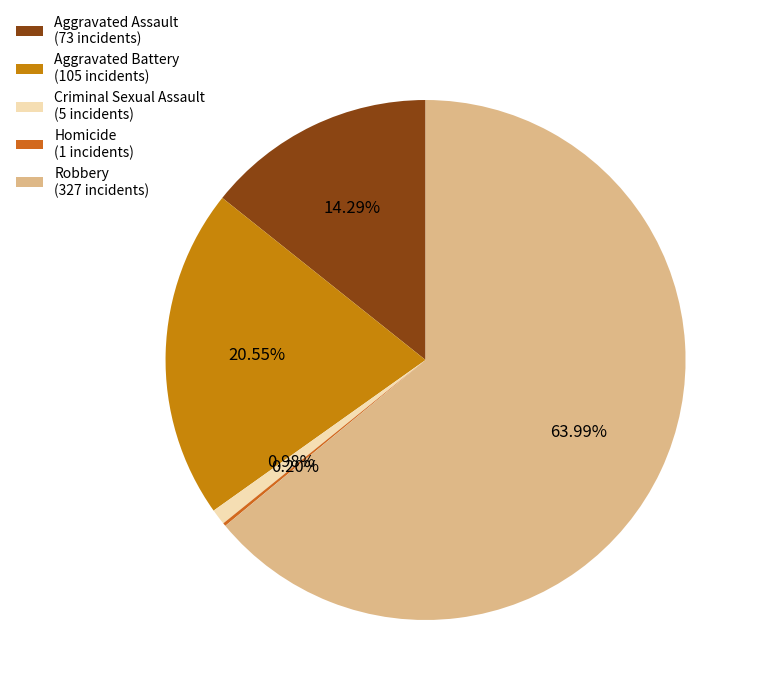

The Aggravated Battery slice represents 9% of the pie. True or false?

False